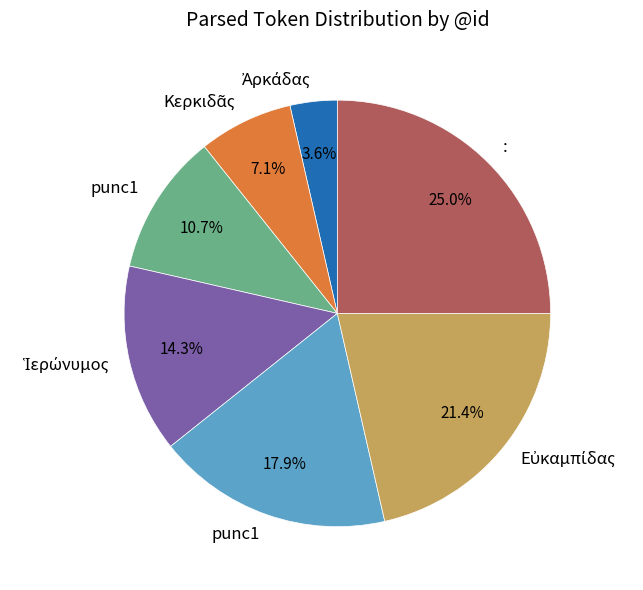

How many slices are in this pie chart?

7